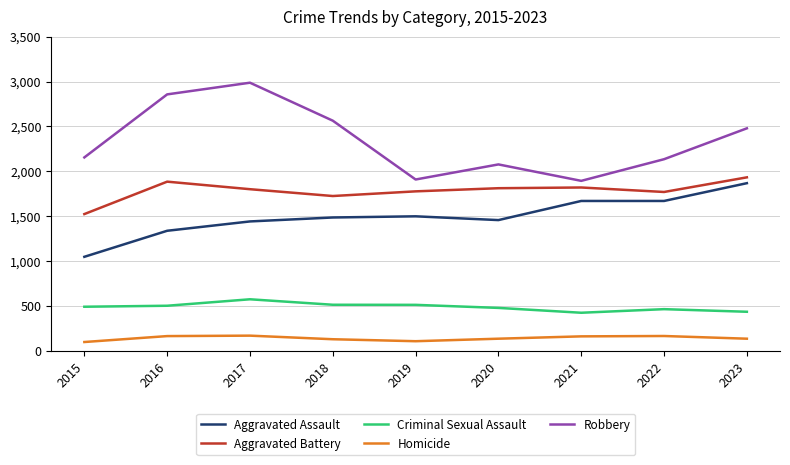

What is the approximate value of Homicide at 2022, to the nearest 10?

170